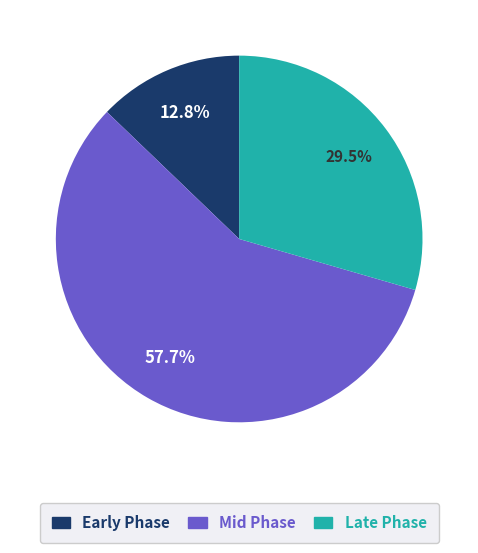

Is there any slice that represents more than half of the pie?

Yes